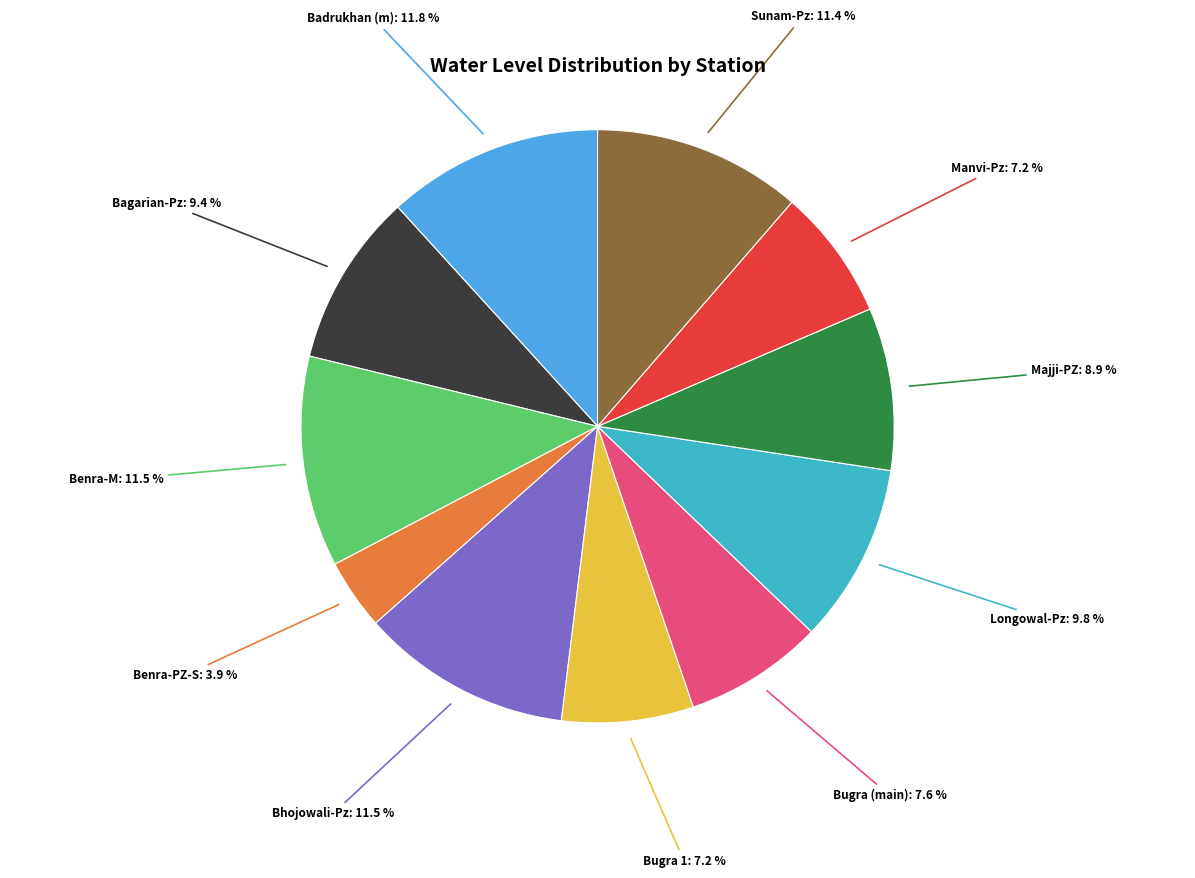

Does any single category account for the majority?

No